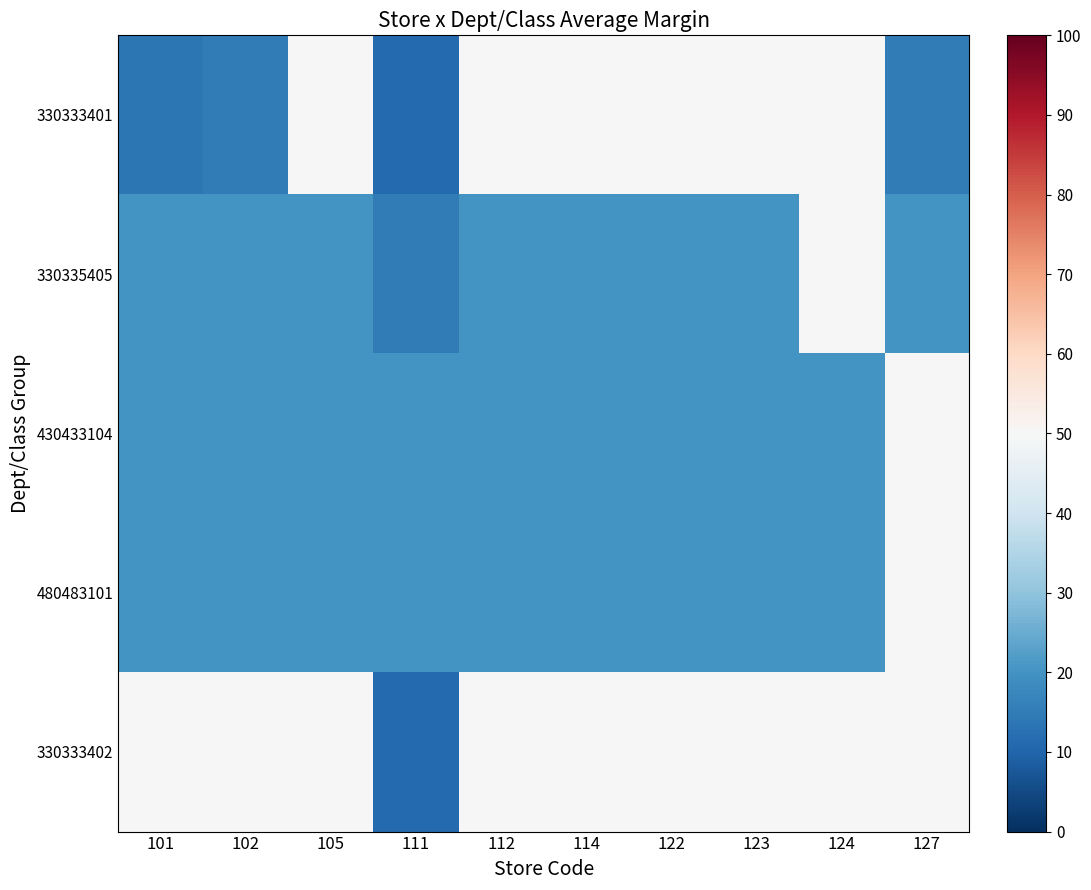

Between 112 and 122, which is larger?

112